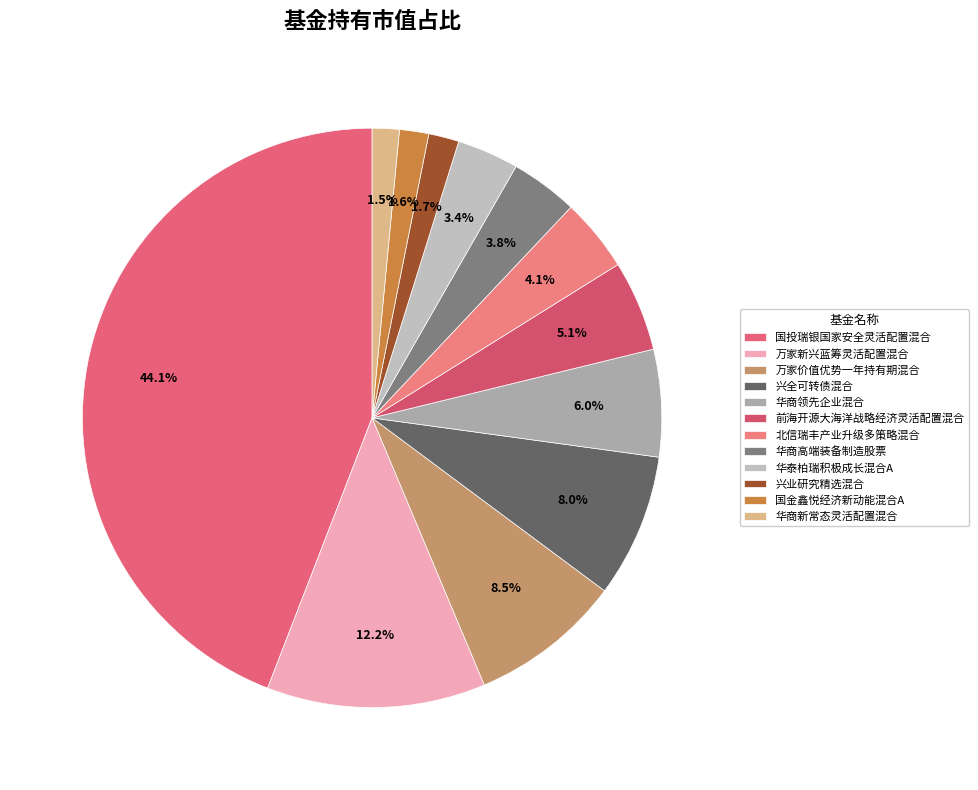

Does 国金鑫悦经济新动能混合A represent more than half of the total?

No